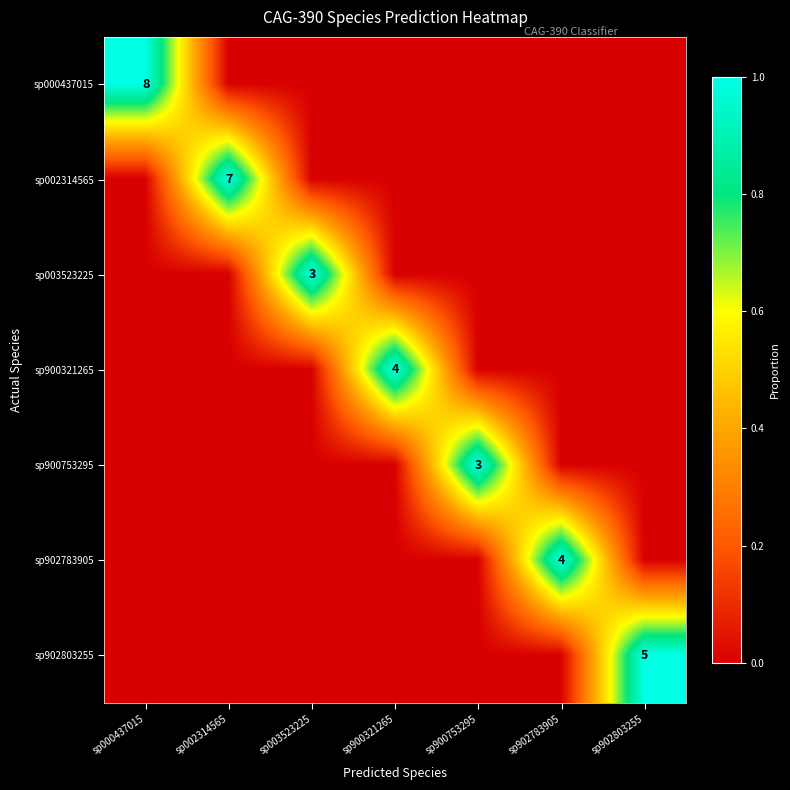

What is the greatest value displayed?

1